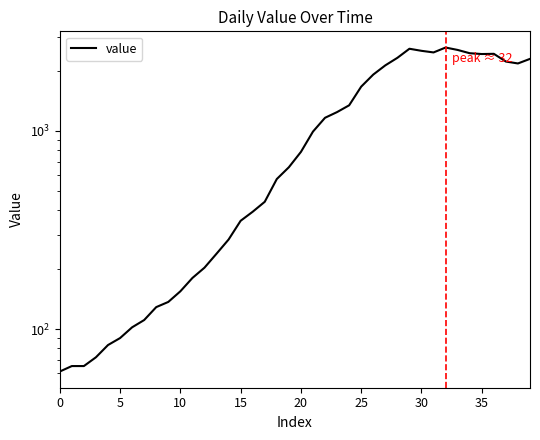

What is the difference between the second highest and minimum values?

2541